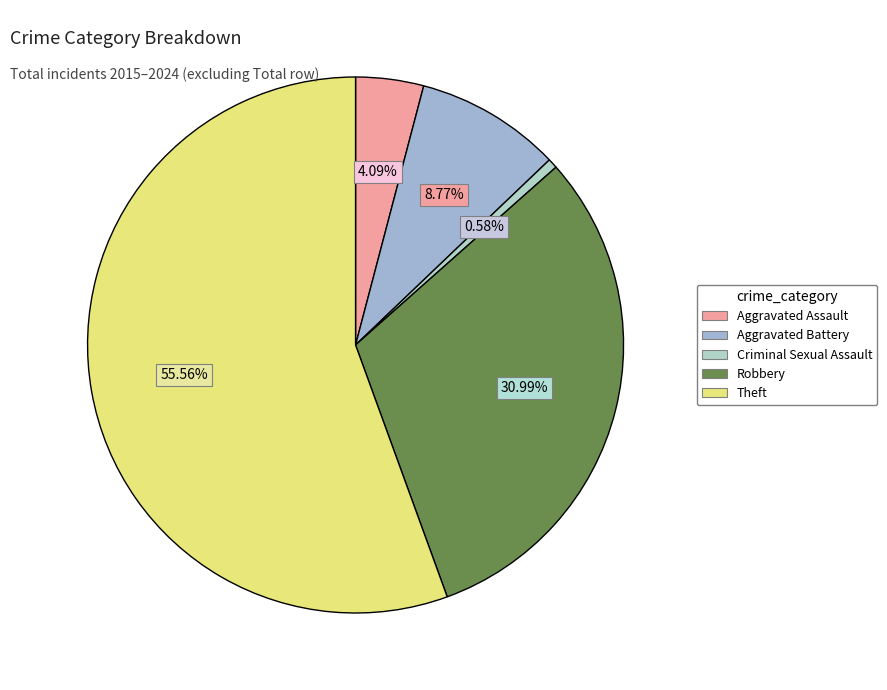

What is the smallest slice in the pie chart?

Criminal Sexual Assault